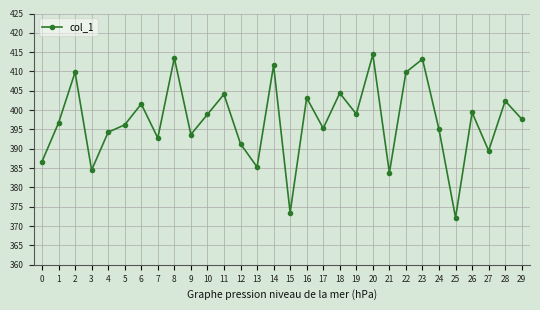

What is the difference between the maximum and minimum values?

42.2